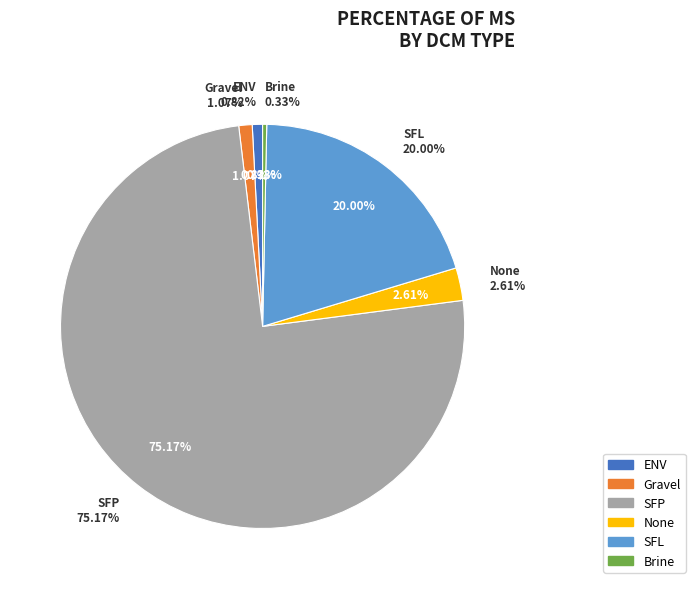

What is the majority slice?

SFP